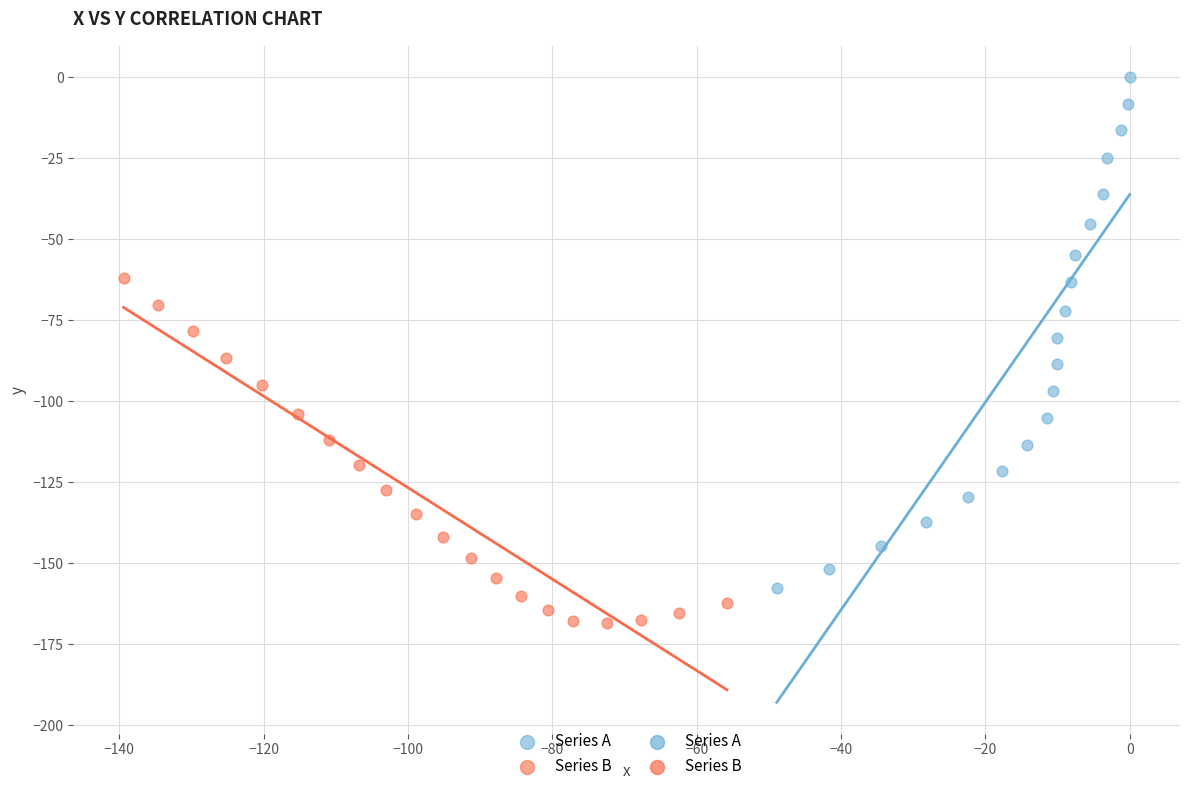

Which series contains the lowest Y value?

Series B